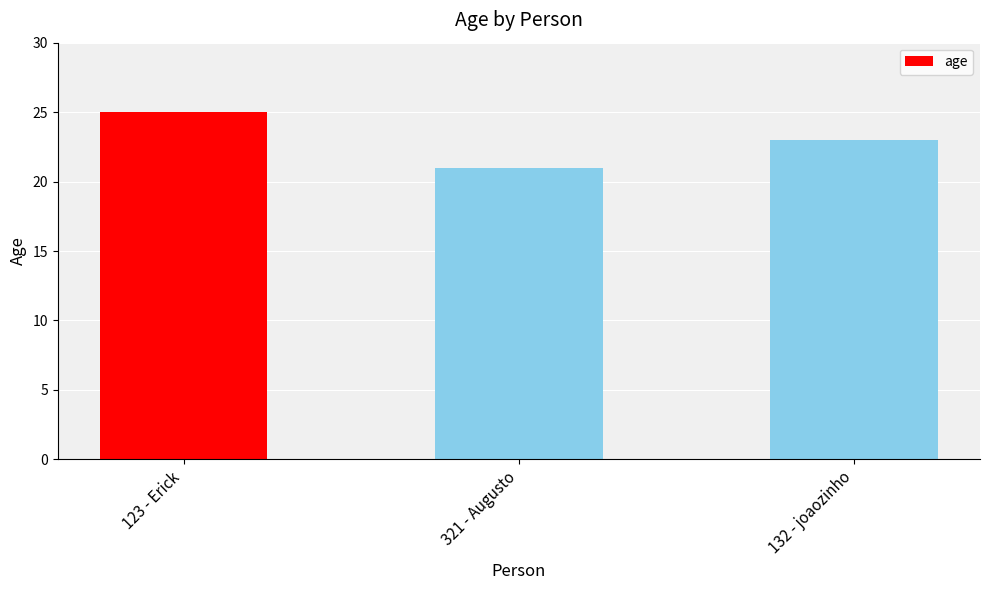

What is the change in value from 123 - Erick to 132 - joaozinho?

-2